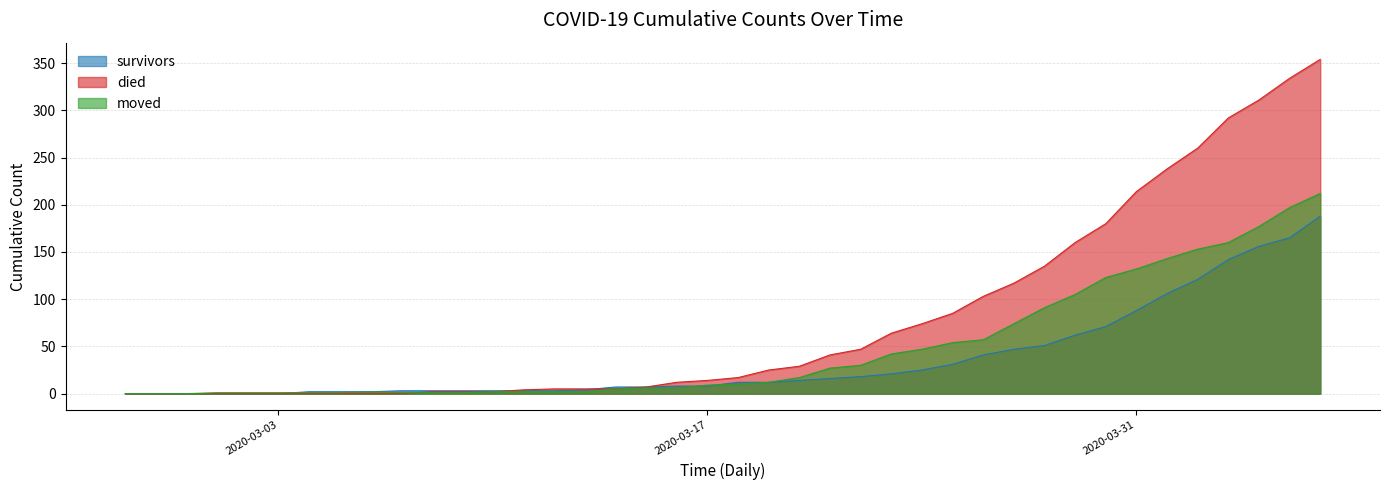

Reading left to right, transcribe all the data shown in this chart.

survivors: 0	0	0	0	0	0	2	2	2	3	3	3	3	3	3	4	7	7	8	8	12	12	14	16	18	21	25	31	41	47	51	62	71	88	106	121	142	156	165	188
died: 0	0	0	0	0	0	0	0	0	0	2	2	2	4	5	5	5	7	12	14	17	25	29	41	47	64	74	85	103	117	135	160	180	214	238	260	292	311	334	354
moved: 0	0	0	1	1	1	1	1	2	1	1	1	2	2	2	2	5	6	6	9	10	12	17	27	30	42	47	54	57	74	91	105	123	132	143	153	160	177	197	212